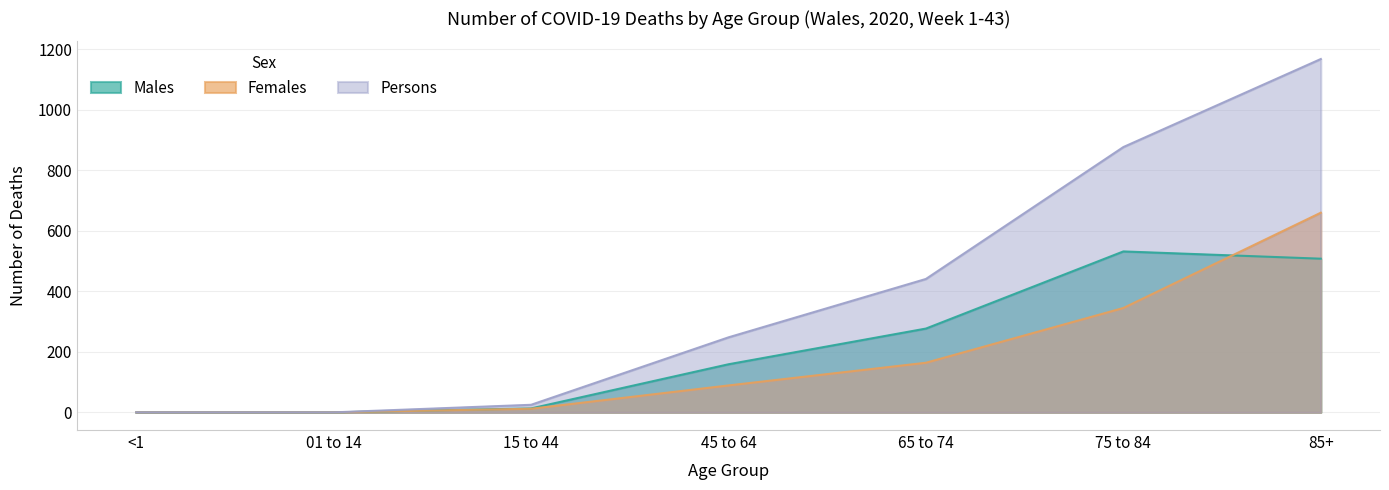

True or false: Females and Persons cross at least once.

False